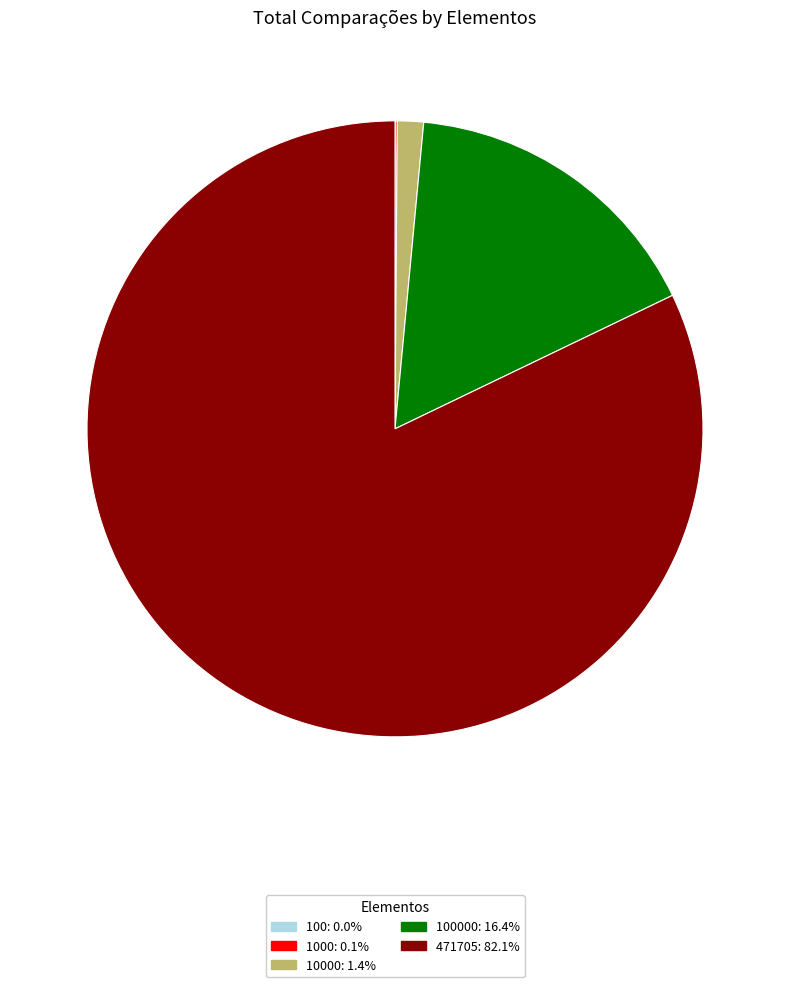

Is there any slice that represents more than half of the pie?

Yes